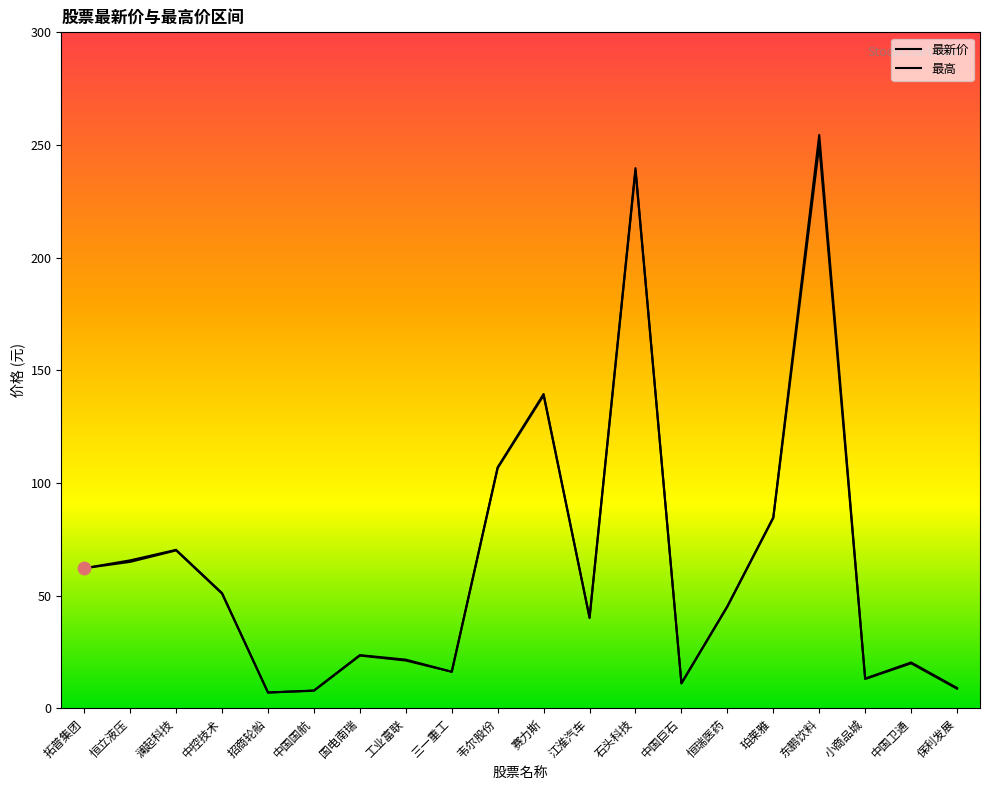

At which category is the sum across all series the highest?

东鹏饮料